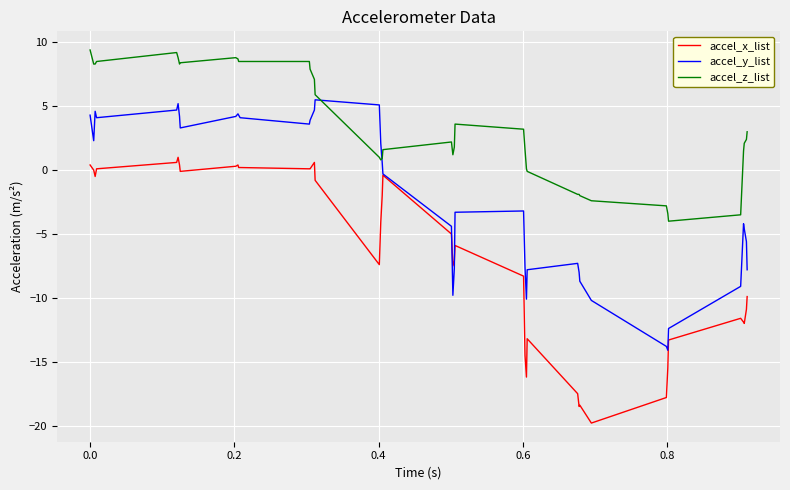

Which series has the largest total across all categories?

accel_z_list